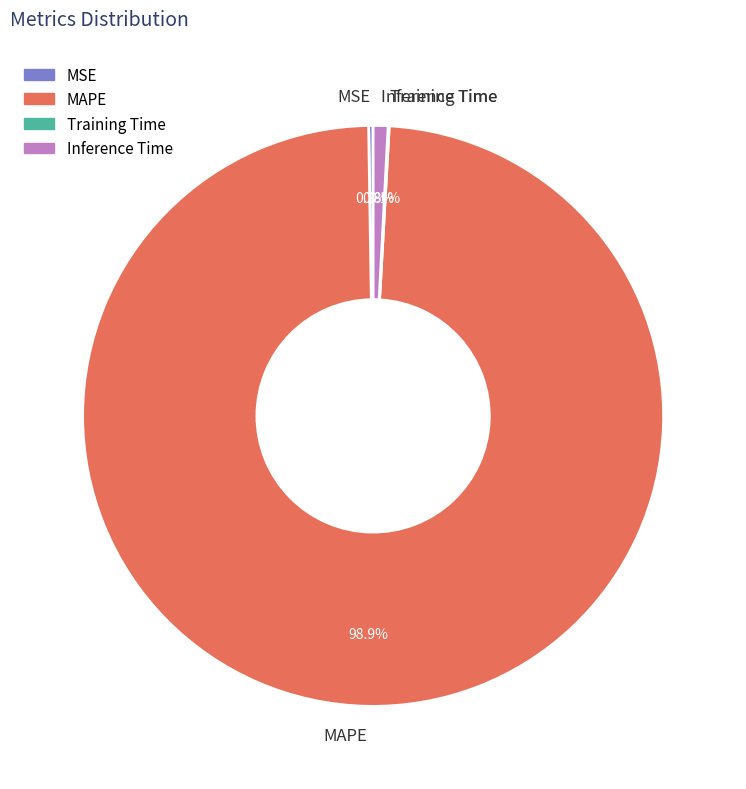

How much of the chart is everything except MAPE?

1.1%